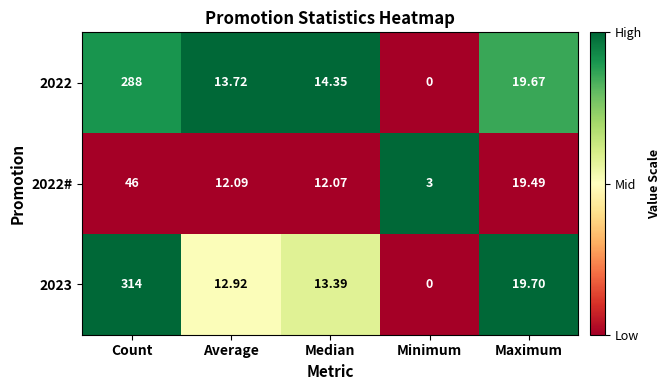

Which category has the lowest value in the 2022# series?

Minimum